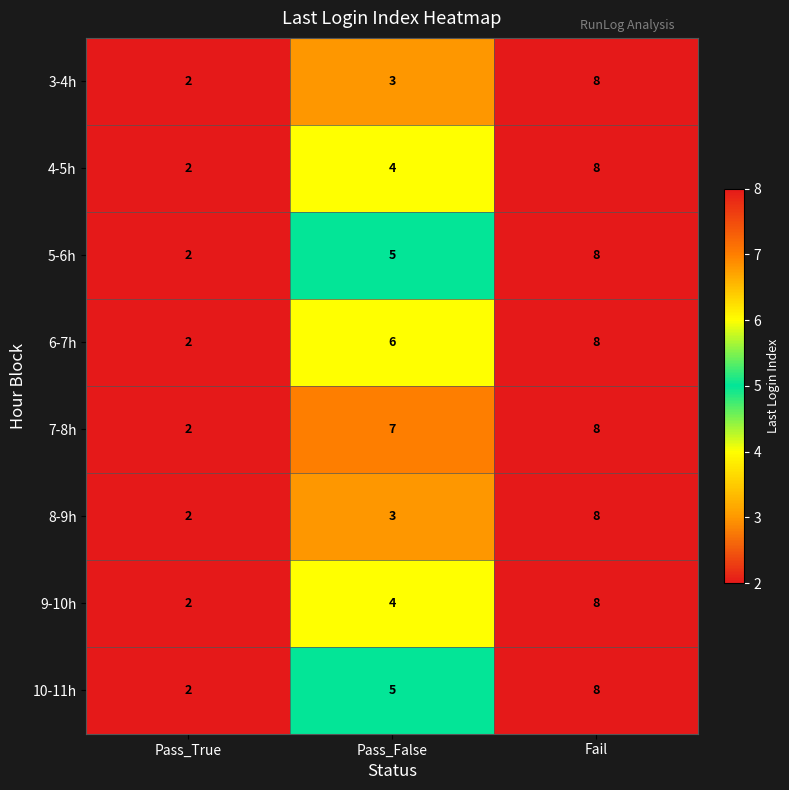

At how many categories does at least one series exceed 4?

2